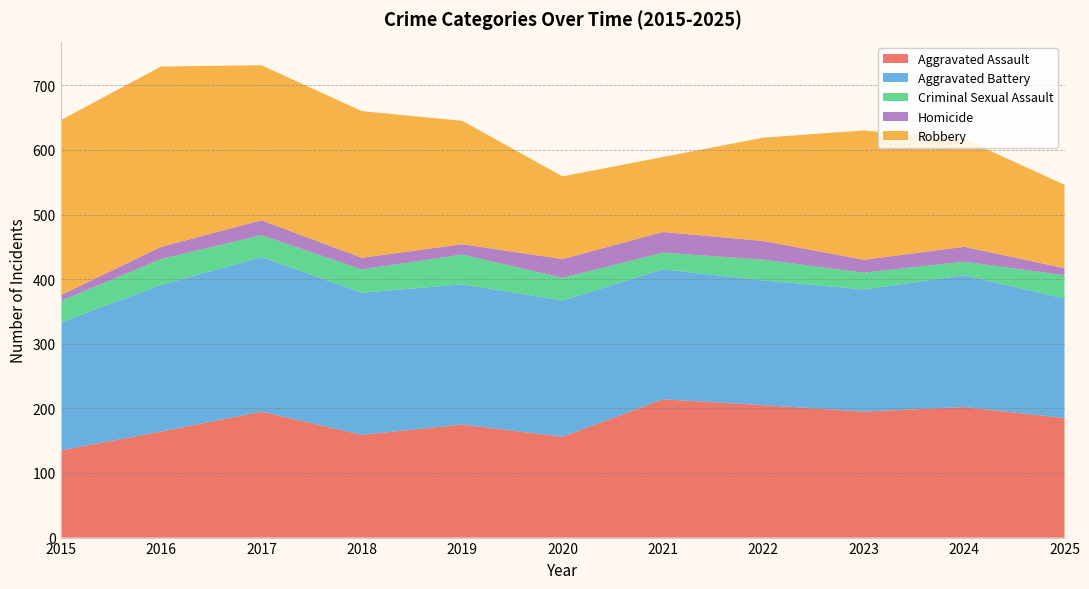

Reading left to right, transcribe all the data shown in this chart.

Aggravated Assault: 135	164	195	159	175	156	214	205	195	202	185
Aggravated Battery: 198	227	239	220	217	211	201	193	189	204	185
Criminal Sexual Assault: 33	40	34	36	46	35	26	32	26	21	36
Homicide: 9	19	23	18	16	29	32	29	20	23	11
Robbery: 271	279	240	227	191	128	116	160	200	167	129